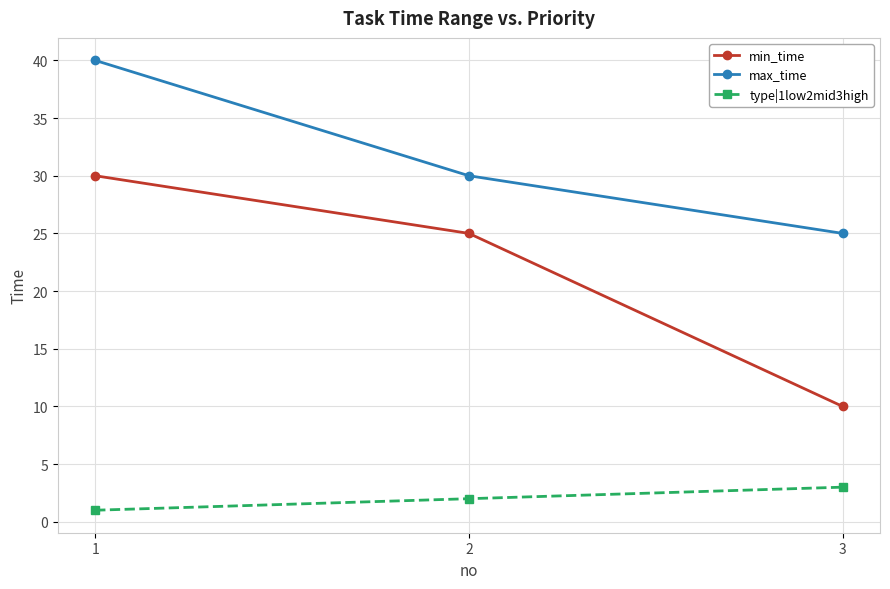

Between 1 and 2, which series saw the biggest shift?

max_time